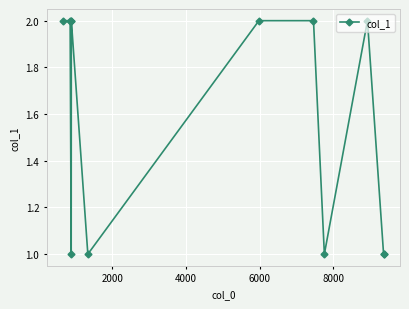

How many lines are shown in the chart?

1